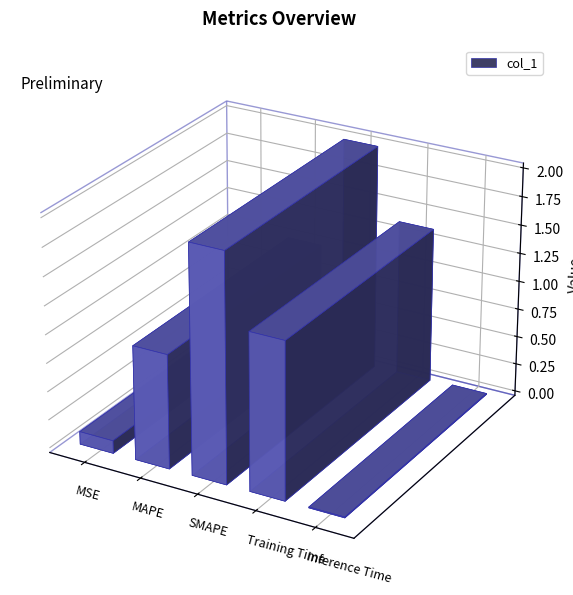

True or false: the data shows 1.4 at MAPE.

False